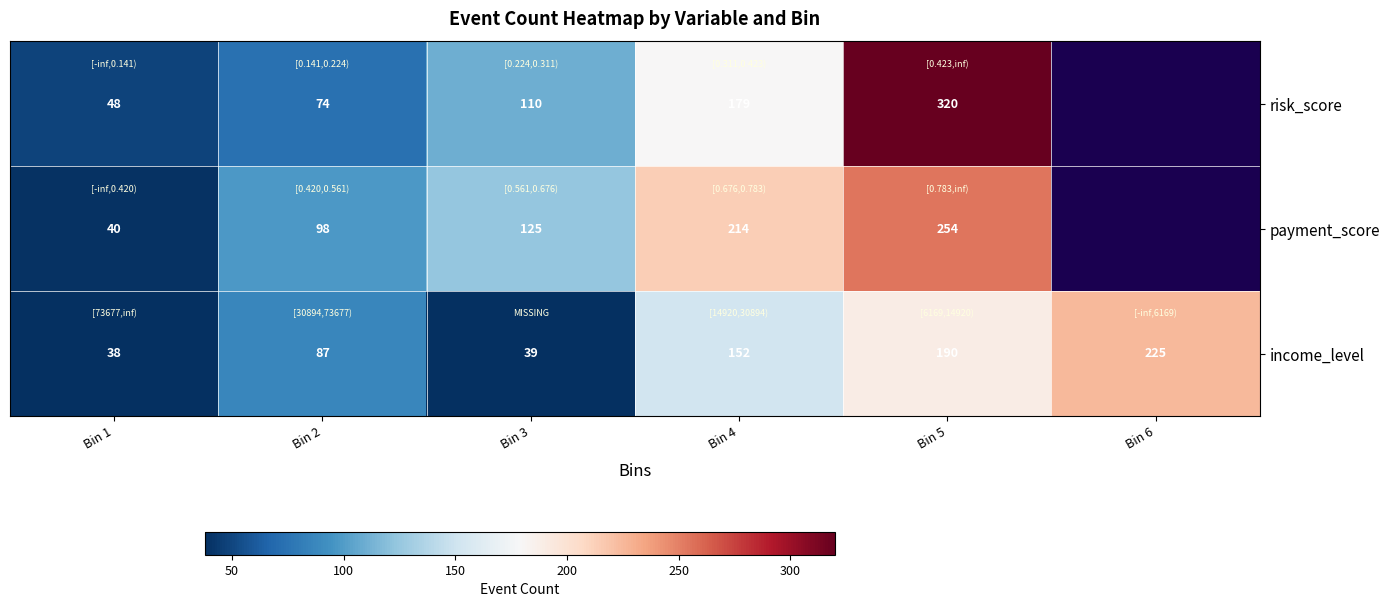

Is it true that income_level equals 38 at Bin 1?

True